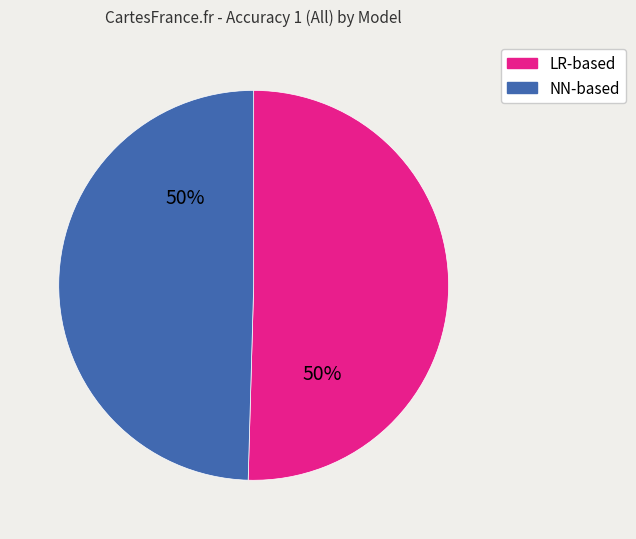

To the nearest percent, what is the average slice percentage?

50%